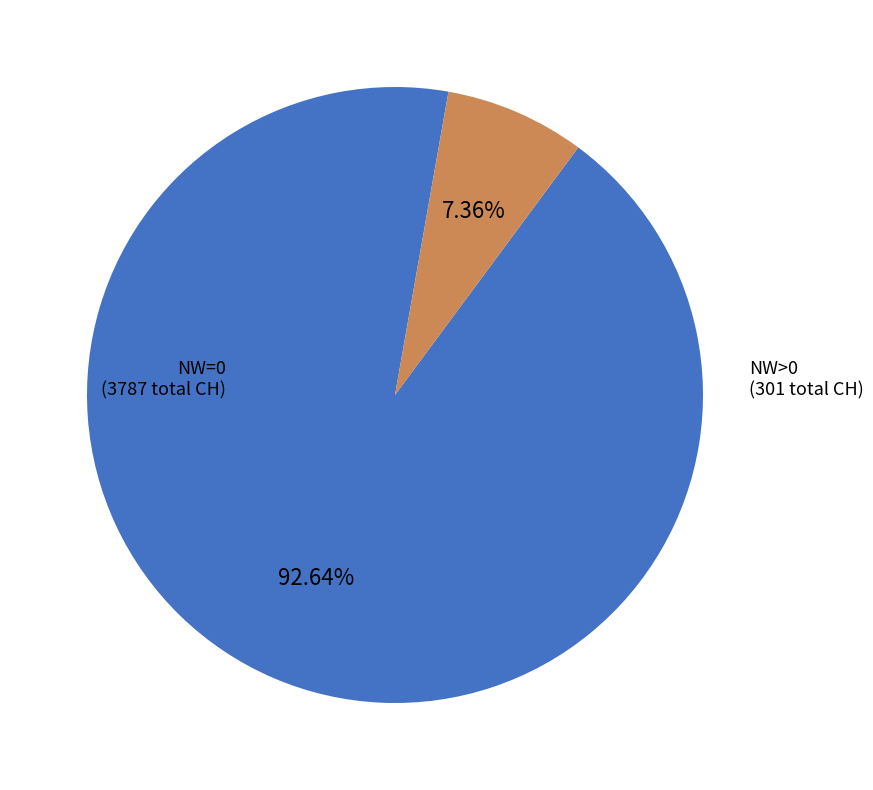

Is there a majority slice in this chart?

Yes